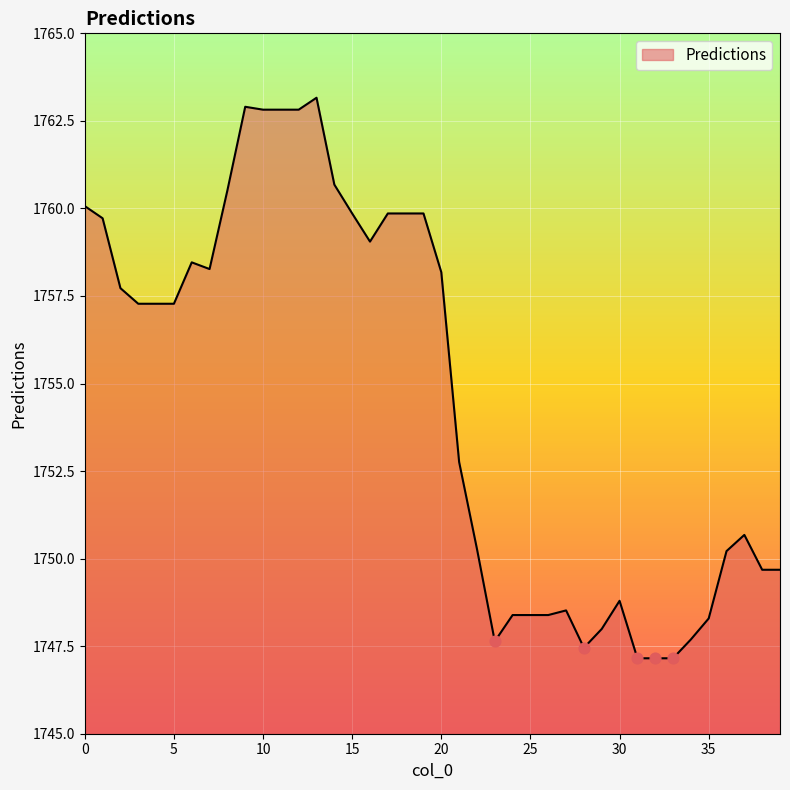

What is the minimum value shown in the chart?

1747.2